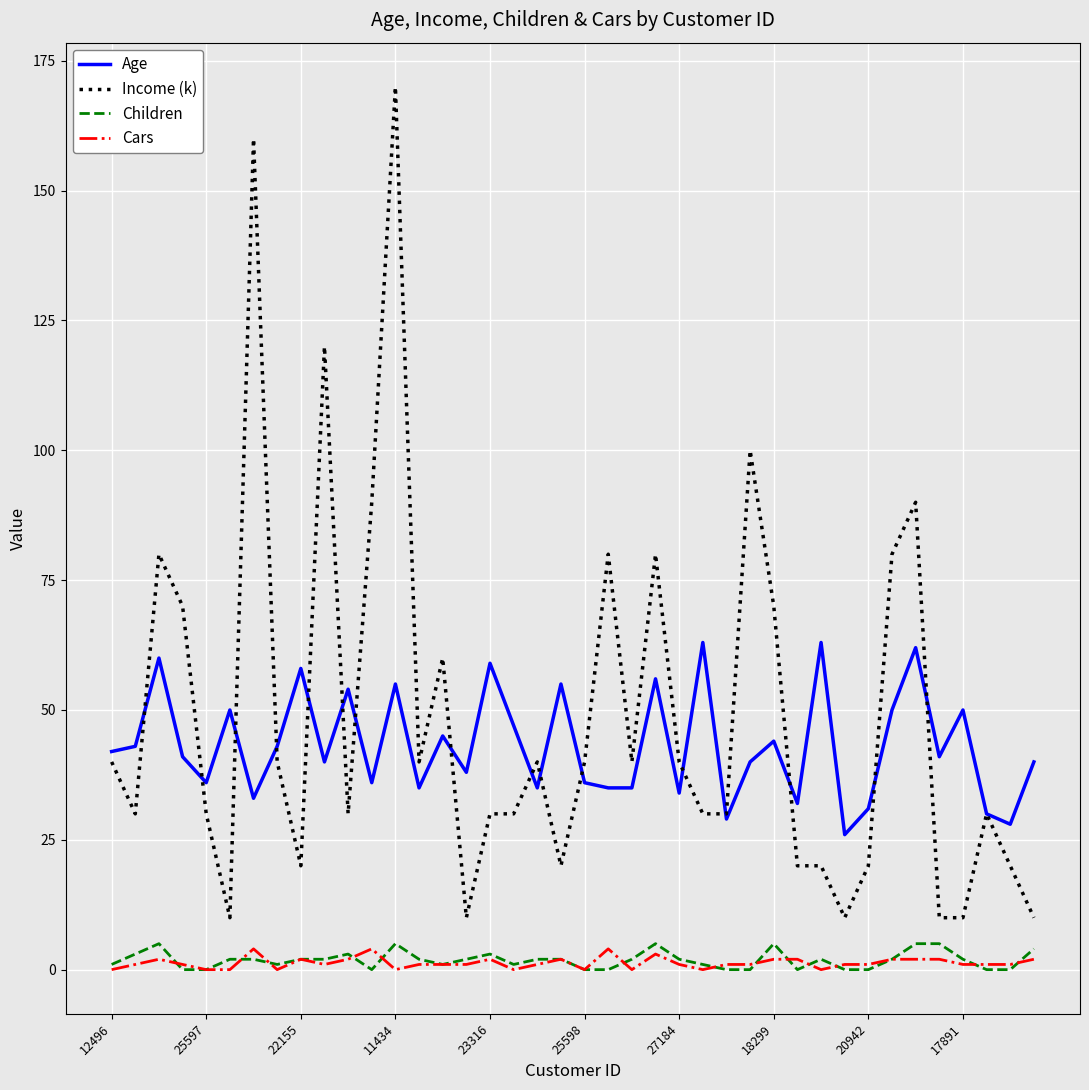

What is the highest value of the Income (k) series?

170